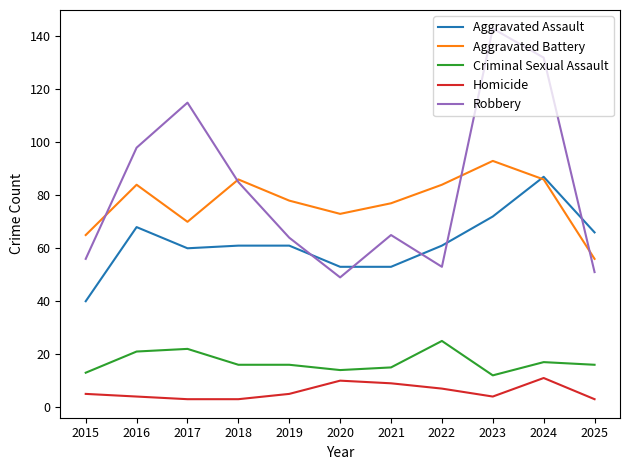

Where is Robbery nearest to the value 96?

2016